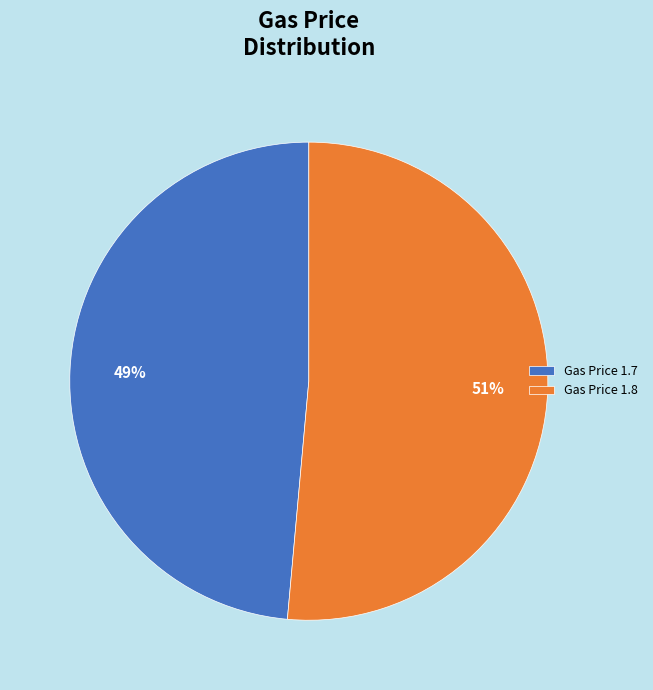

To the nearest percent, what percentage of the pie is Gas Price 1.8?

51%